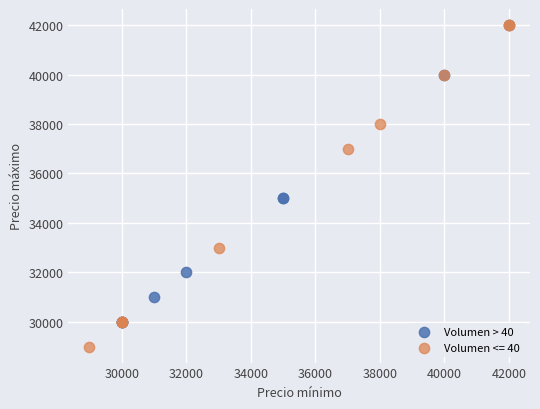

Which series has the largest Y range (max minus min)?

Volumen <= 40